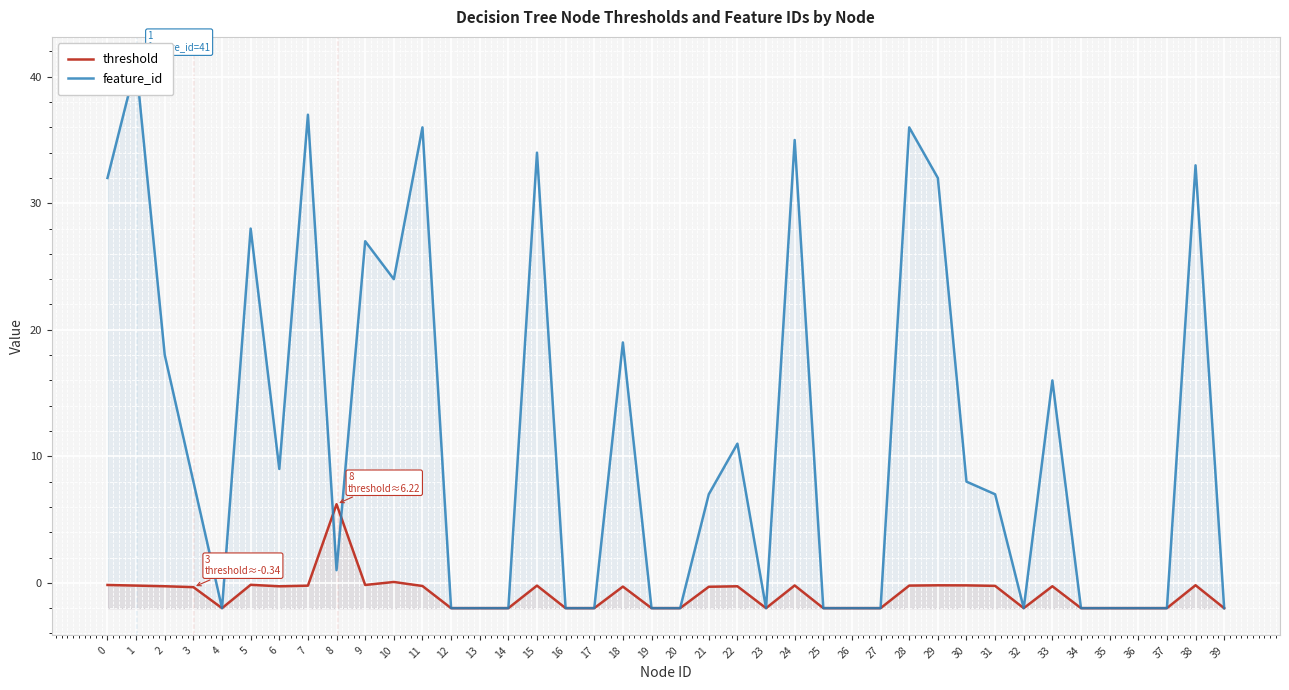

Rank the series at 22 from highest to lowest value.

feature_id, threshold